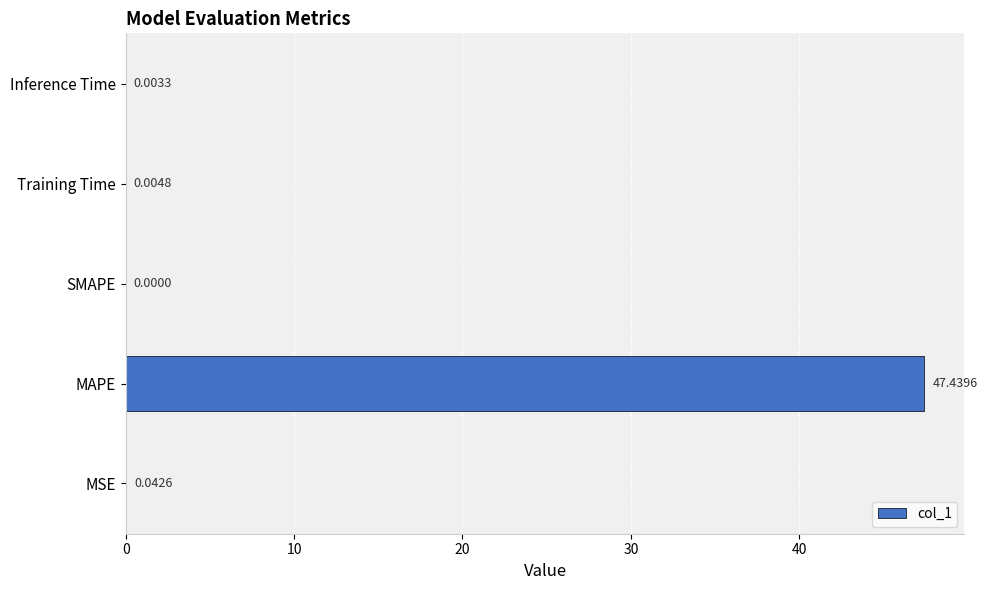

How many series are shown in this chart?

1